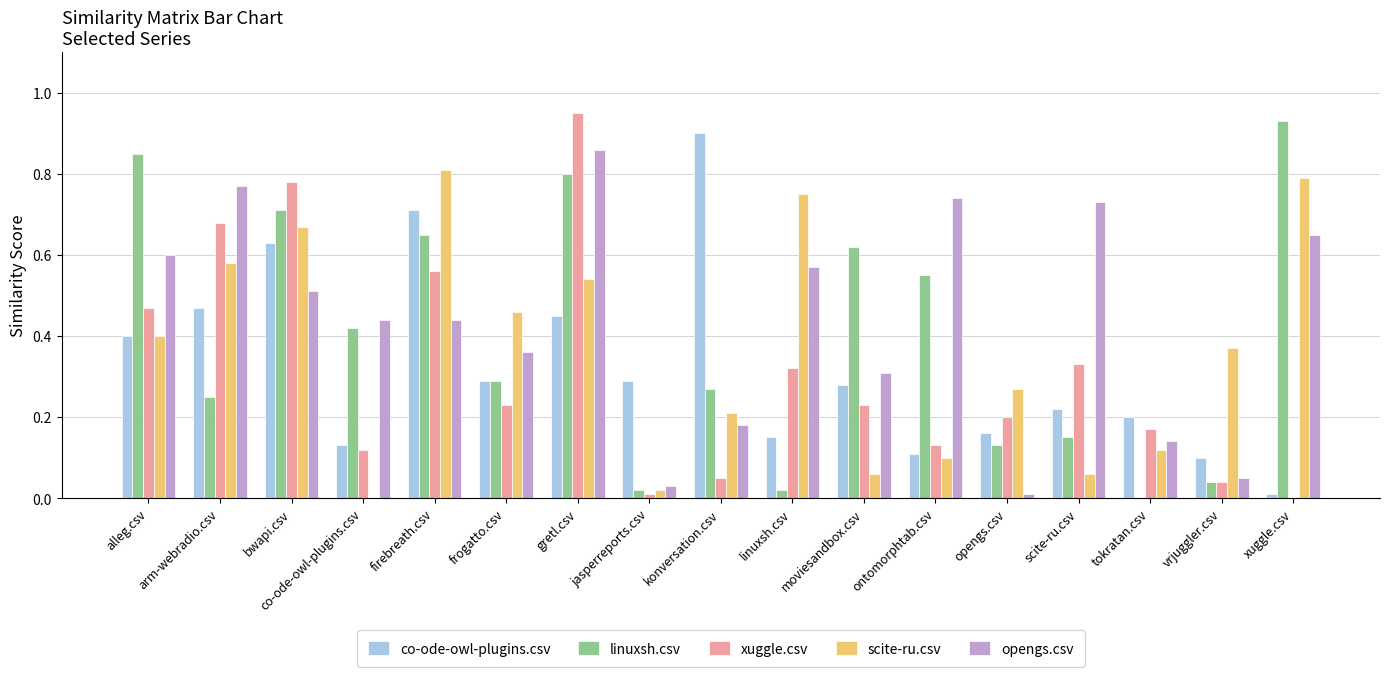

Which series has the largest total across all categories?

opengs.csv